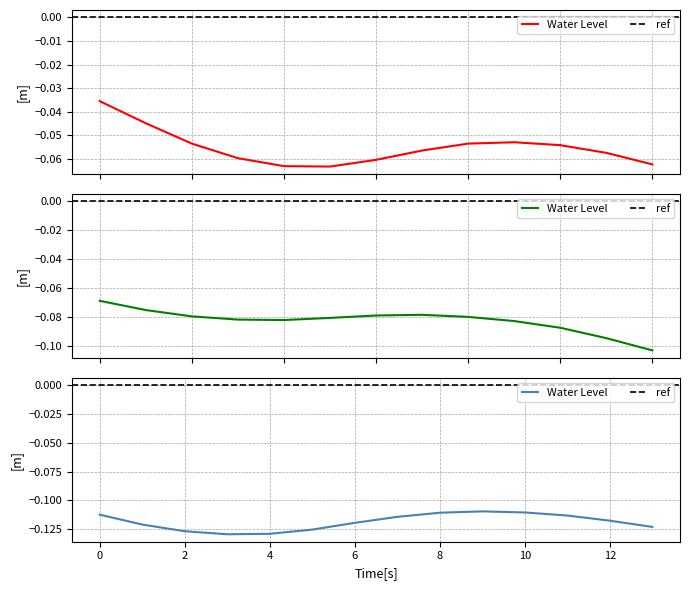

What is the value of the 4th point from the left?

-0.1